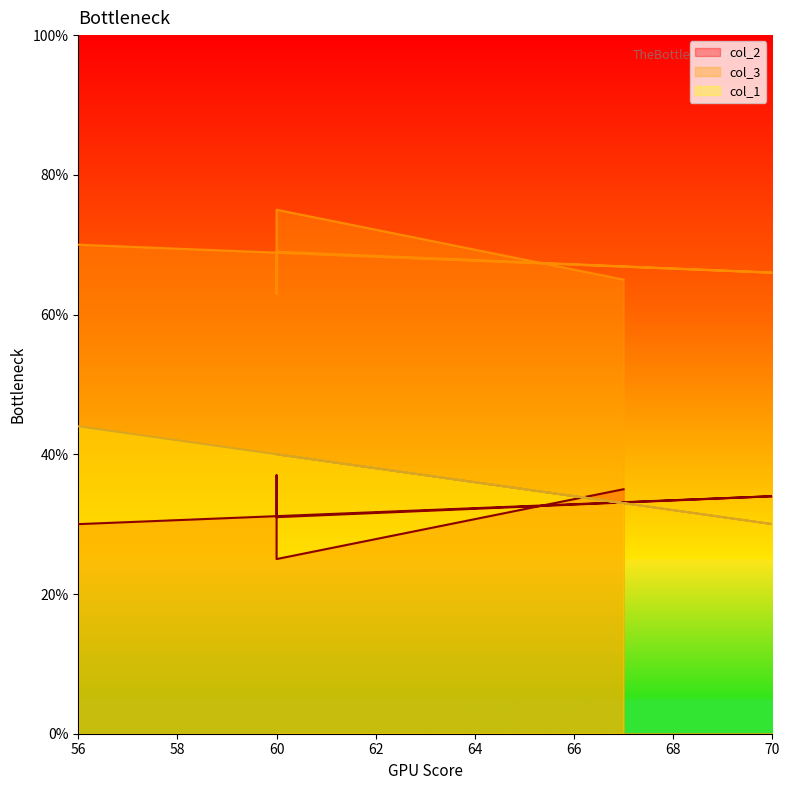

How many distinct data groups are displayed?

3